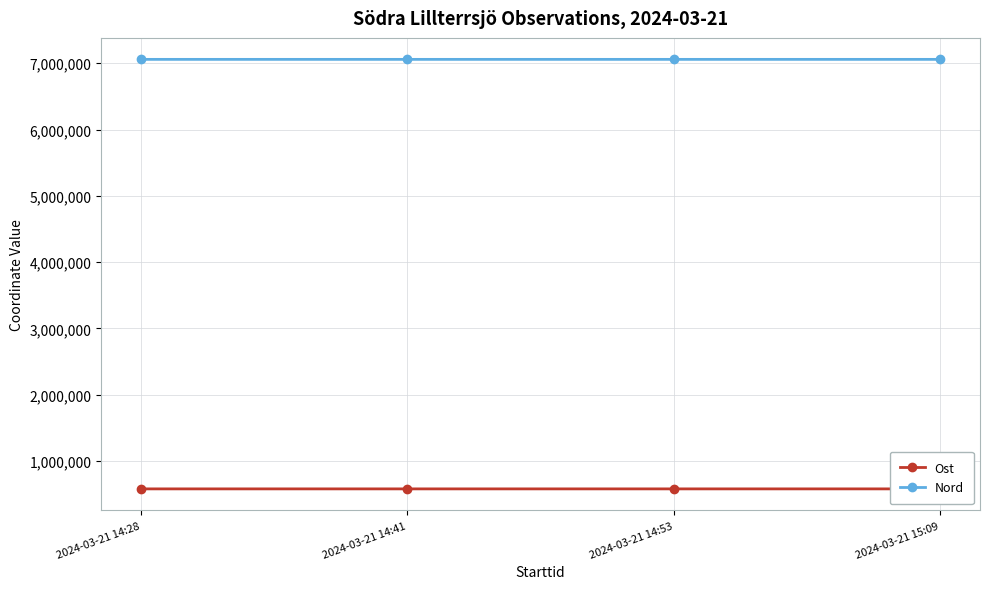

What is the average value of the Ost series?

579548